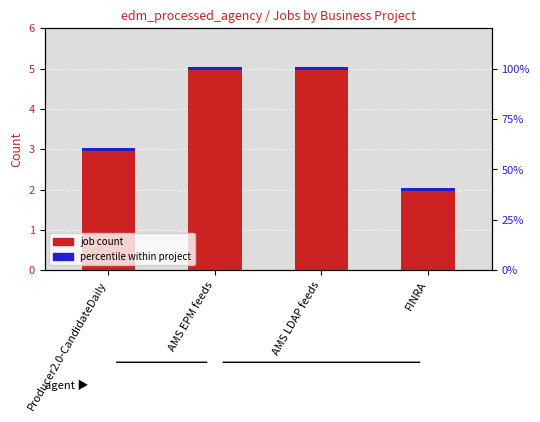

What is the difference between the values at FINRA and AMS EPM feeds?

3